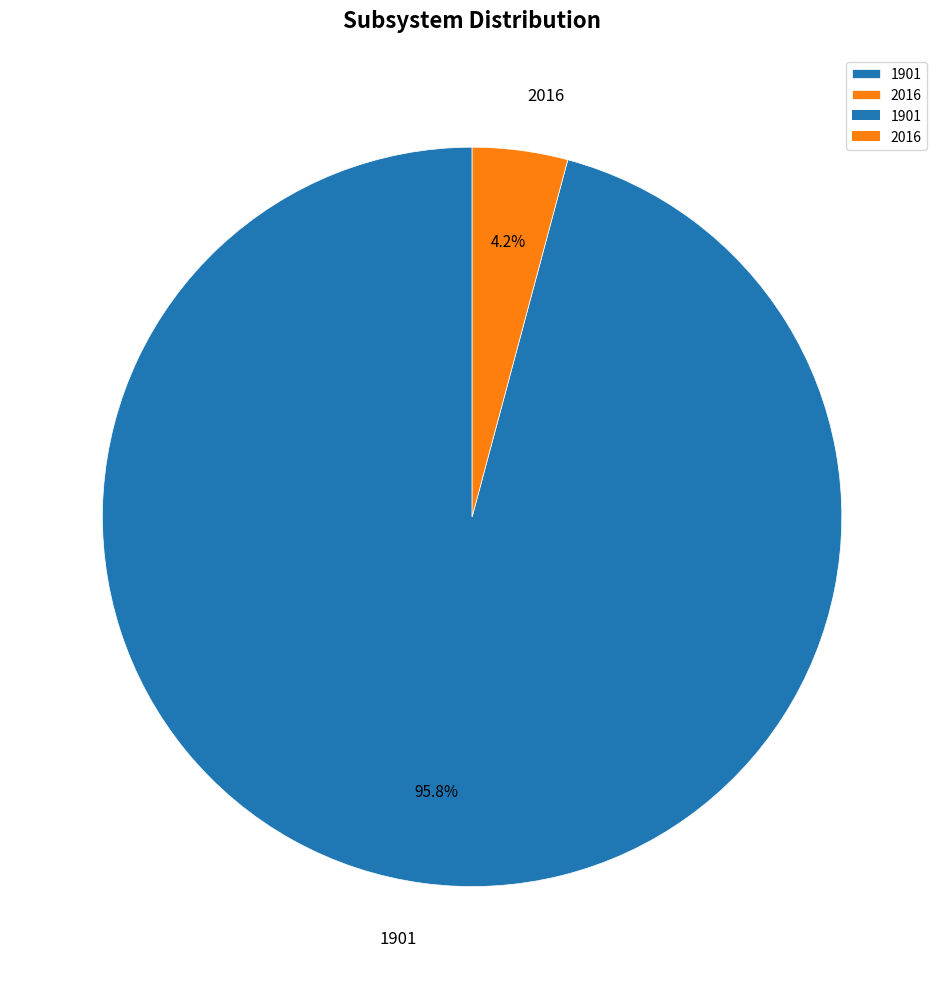

How many slices are in this pie chart?

2